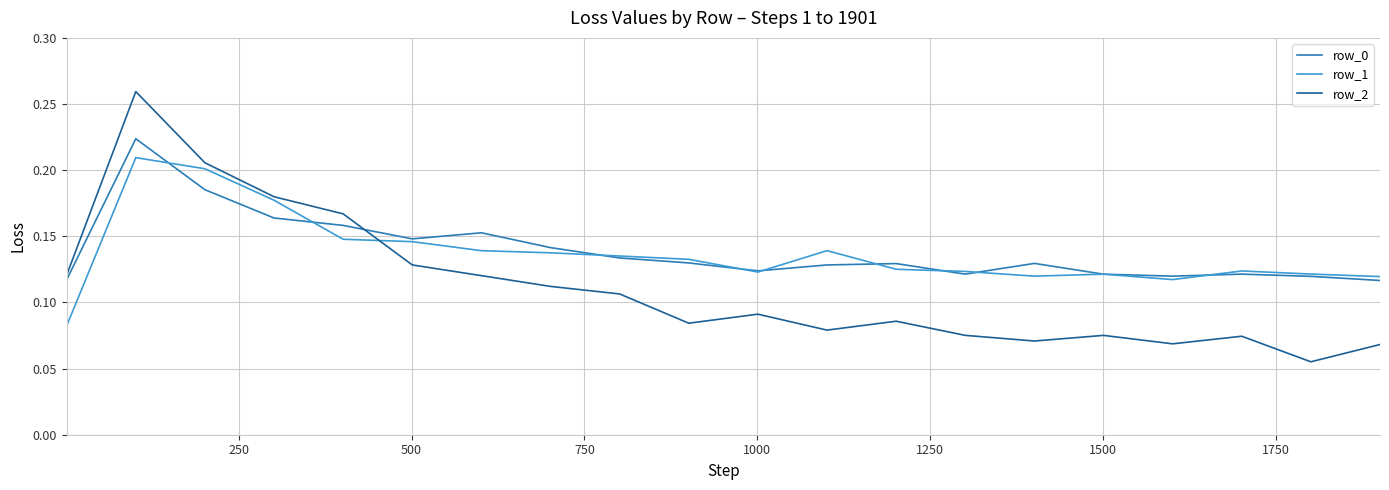

List the series in order of their peak value, highest first.

row_2, row_0, row_1